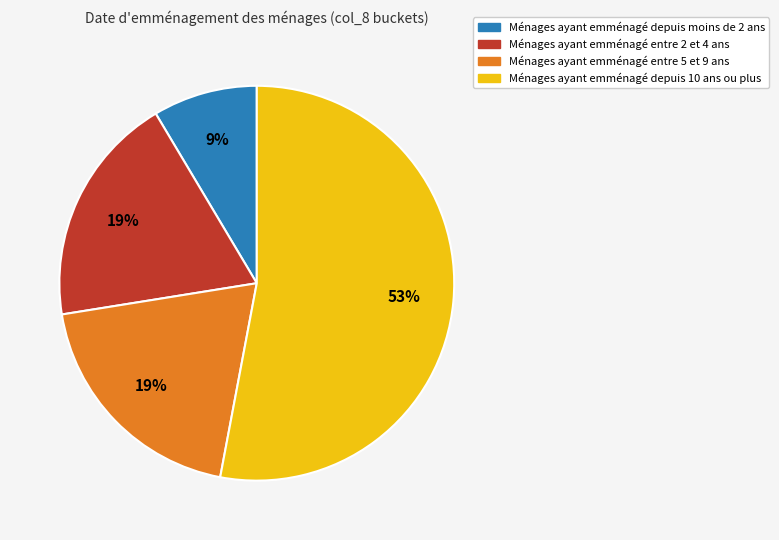

Does any single category account for the majority?

Yes